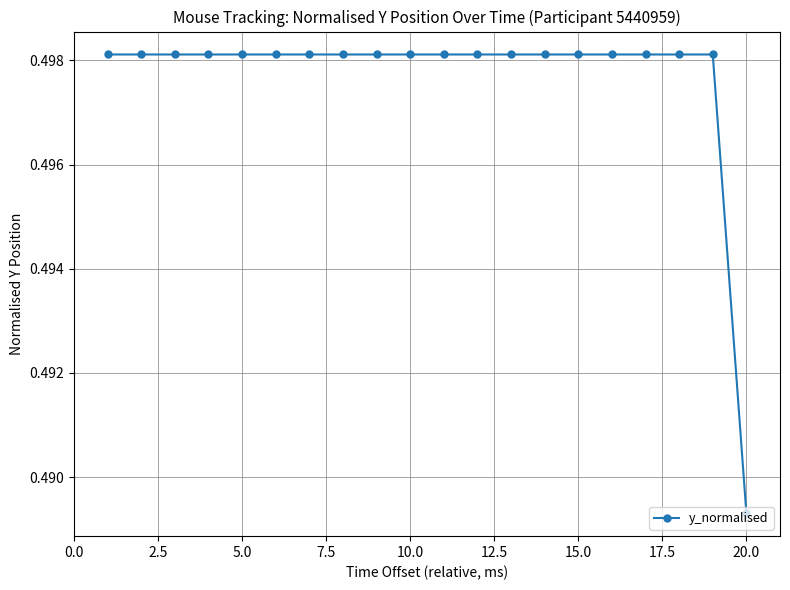

What is the sum of all values?

10.0